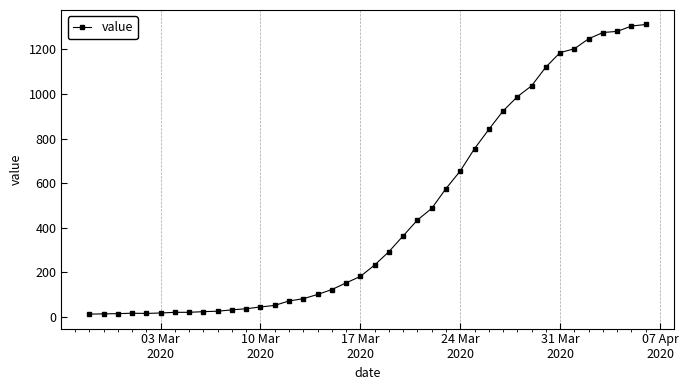

What is the maximum value shown in the chart?

1312